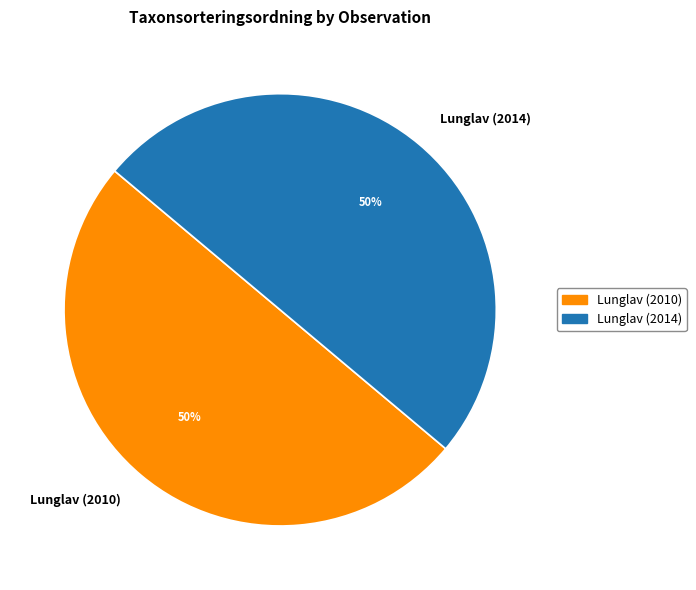

How many segments does this pie chart have?

2